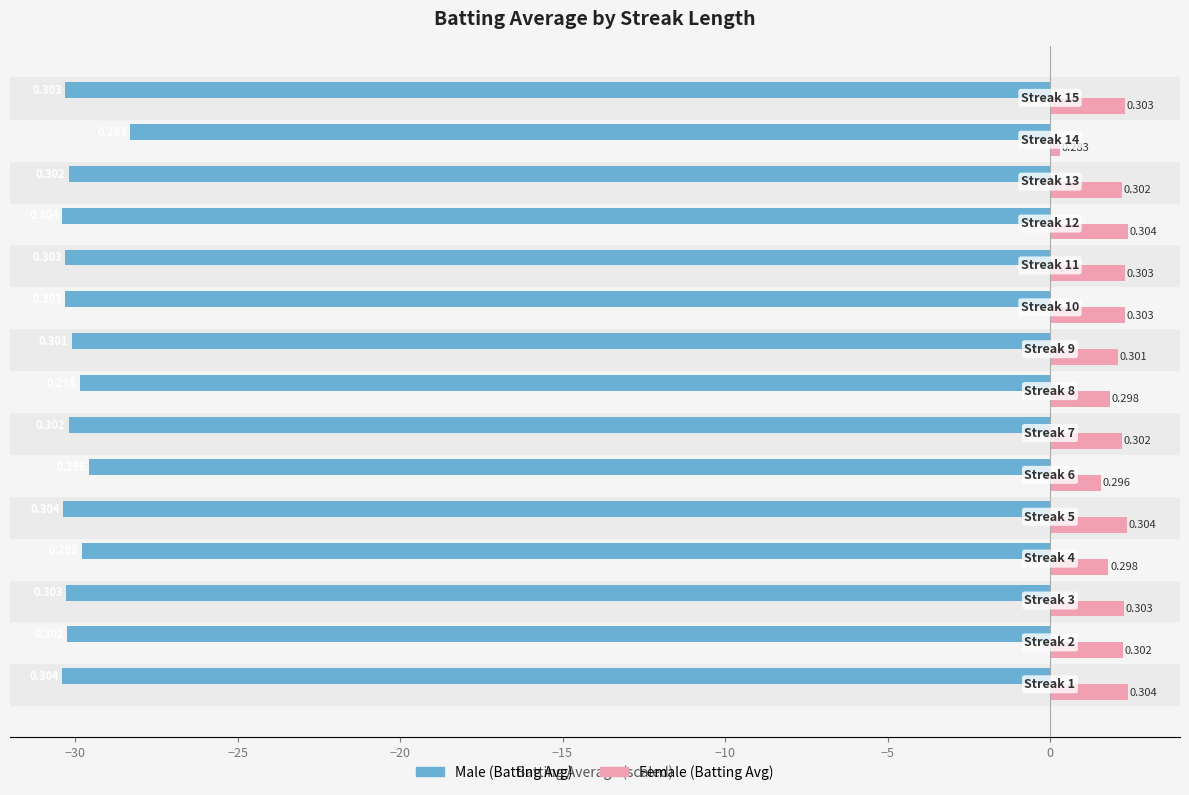

How many data points does each series have?

15